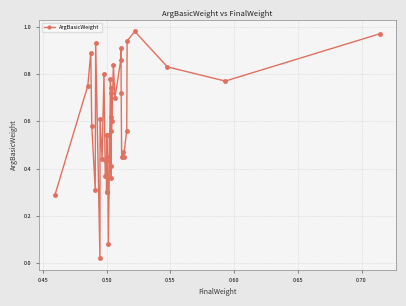

What is the sum of all values?

23.9